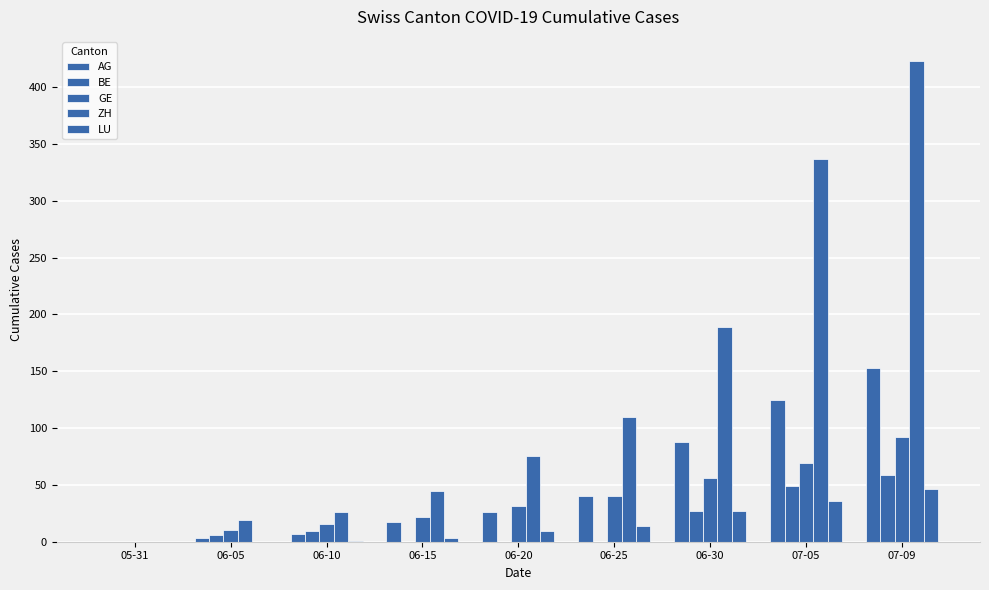

At 06-10, list the series in order from smallest to largest.

LU, AG, BE, GE, ZH